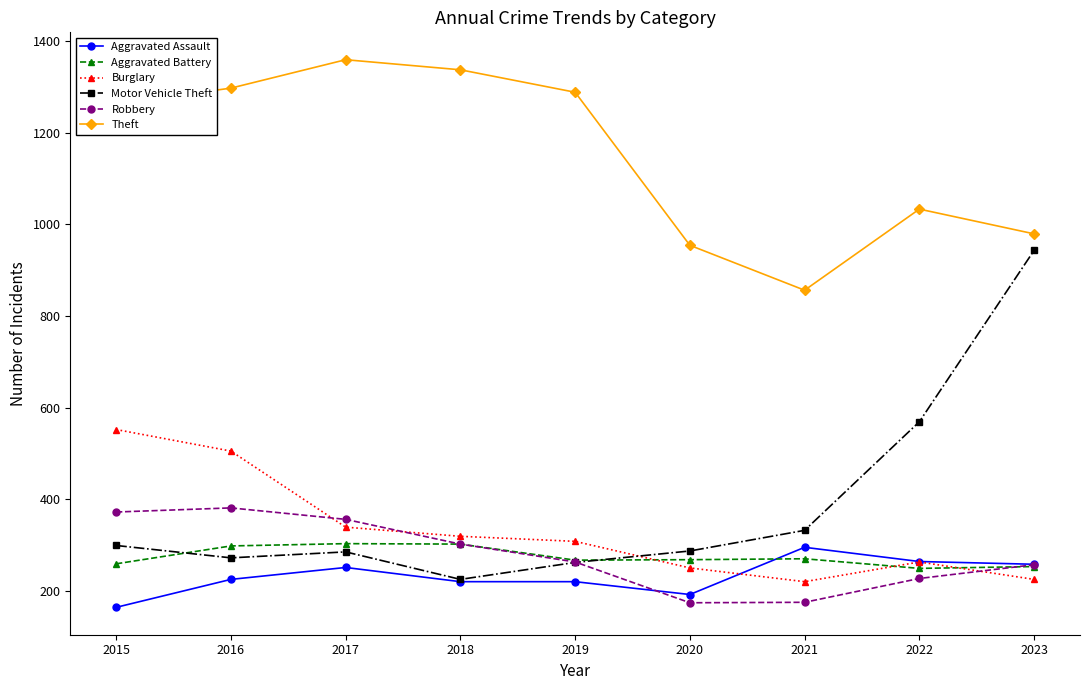

What is the difference between the maximum and second lowest values in the Theft series?

405